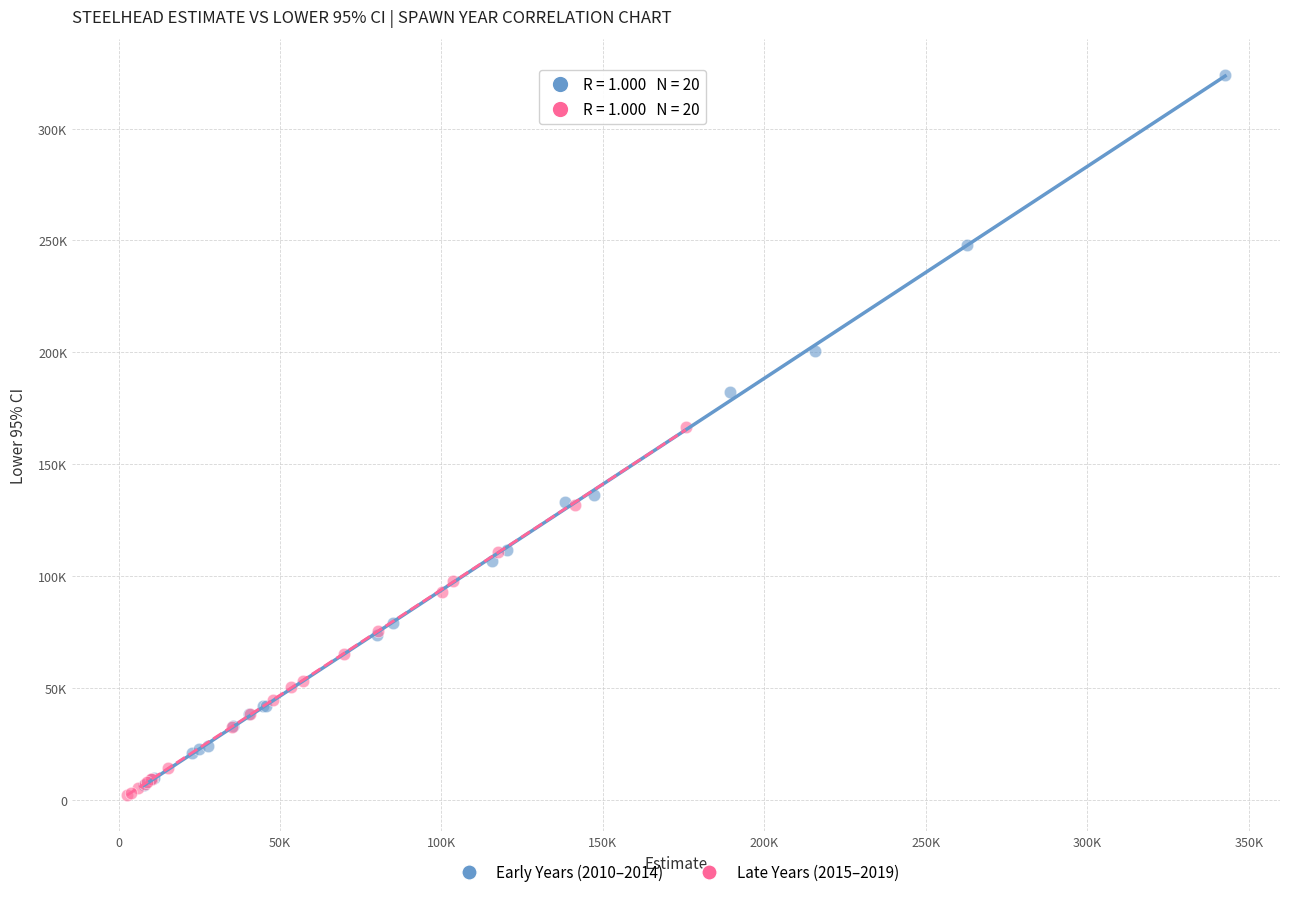

What are all the series names shown in the legend?

Early Years (2010–2014), Late Years (2015–2019)